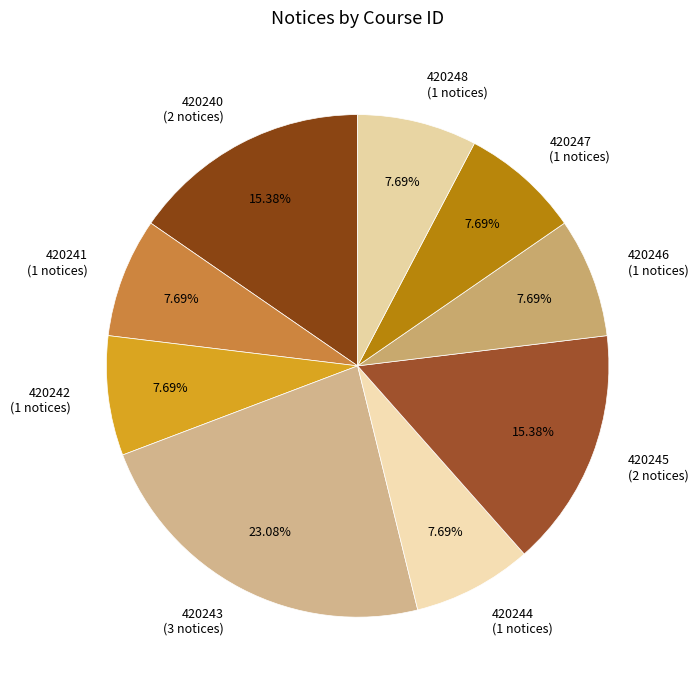

To the nearest percent, what percentage of the pie is 420243?

23%